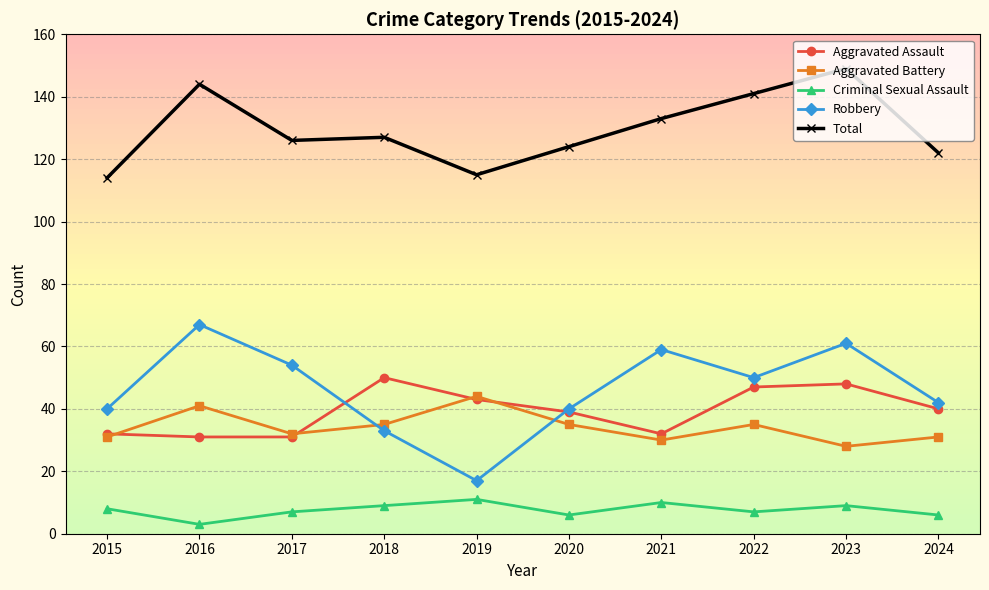

Reading left to right, list all the values displayed in this chart.

Aggravated Assault: 32	31	31	50	43	39	32	47	48	40
Aggravated Battery: 31	41	32	35	44	35	30	35	28	31
Criminal Sexual Assault: 8	3	7	9	11	6	10	7	9	6
Robbery: 40	67	54	33	17	40	59	50	61	42
Total: 114	144	126	127	115	124	133	141	149	122